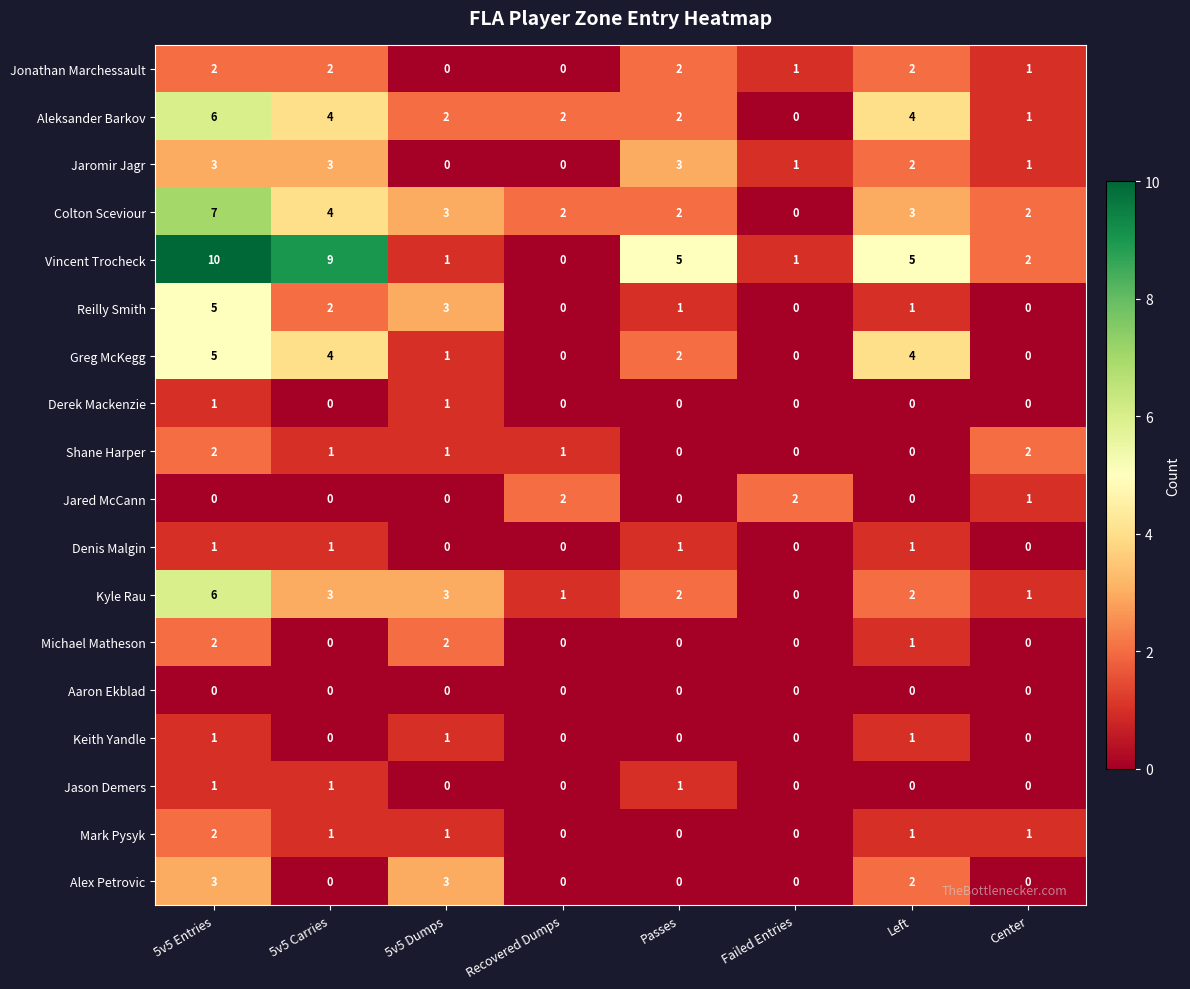

How many values in the Greg McKegg series are below 2?

4